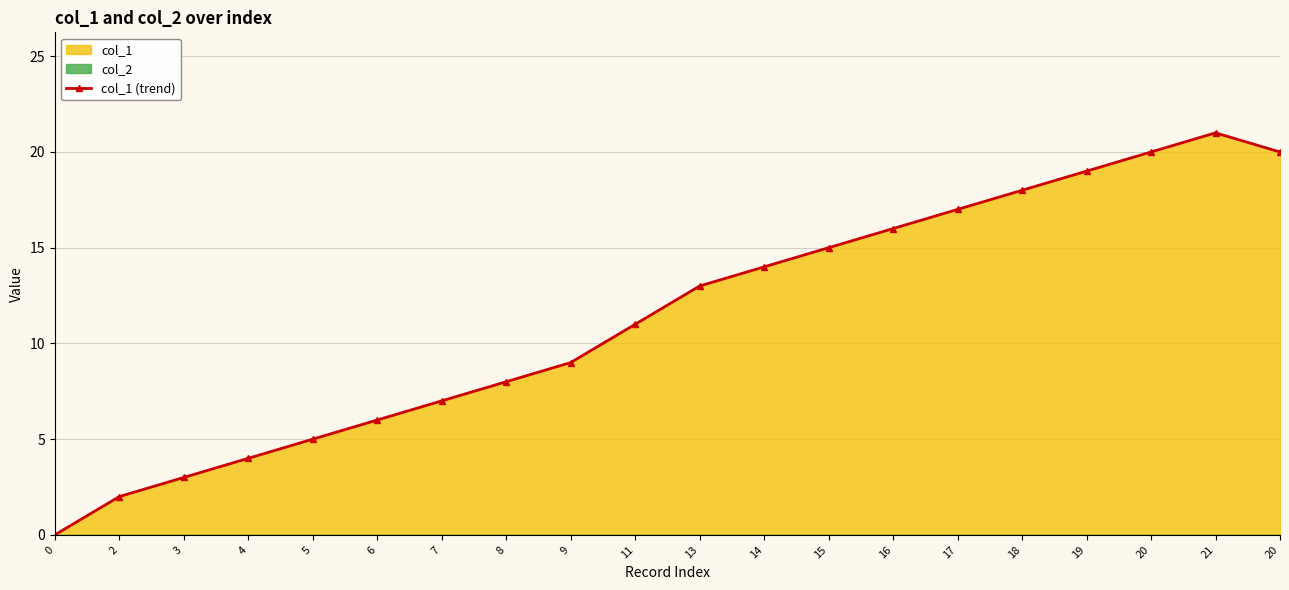

Is it true that the value at 11 is 11?

True